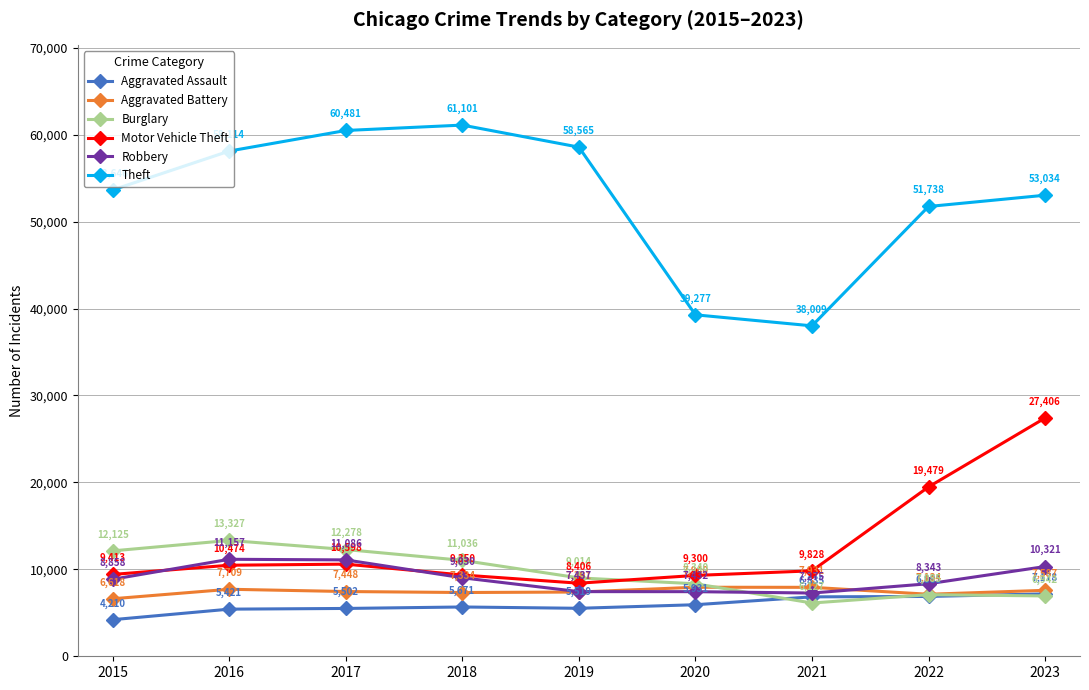

Does the chart have visible grid lines?

Yes